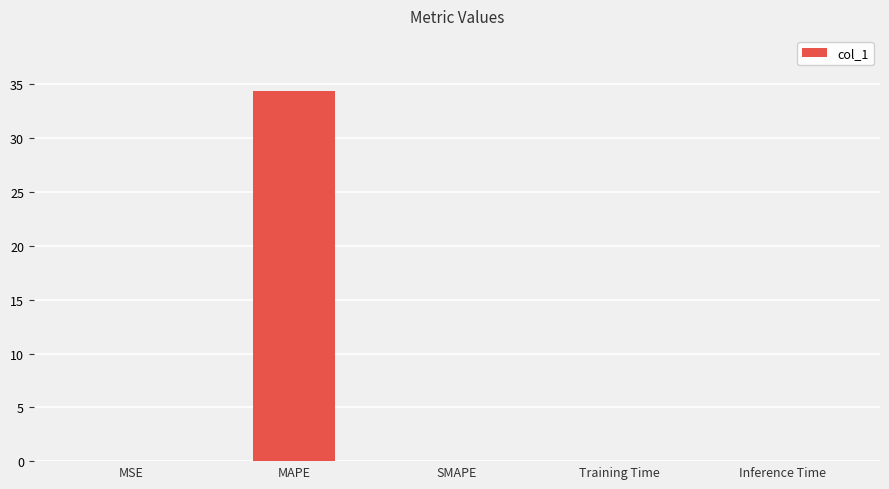

What is the change in value from MAPE to SMAPE?

-34.4